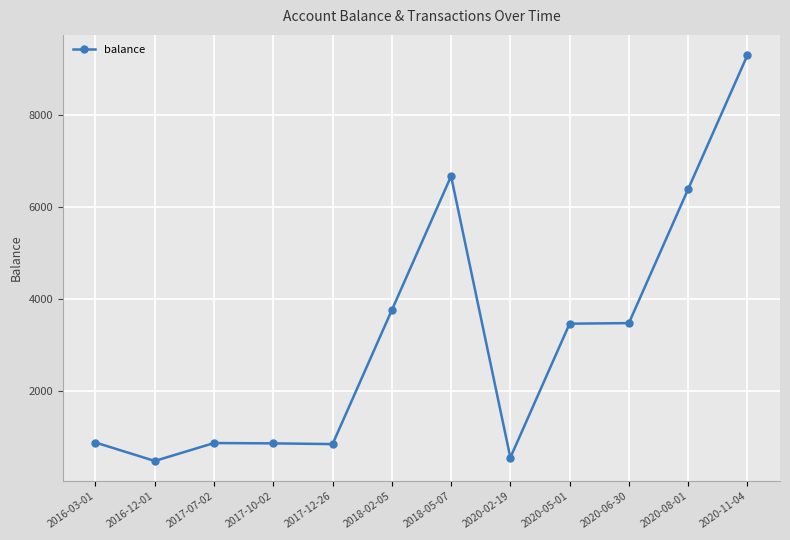

At which category does the chart reach its peak across all series?

2020-11-04